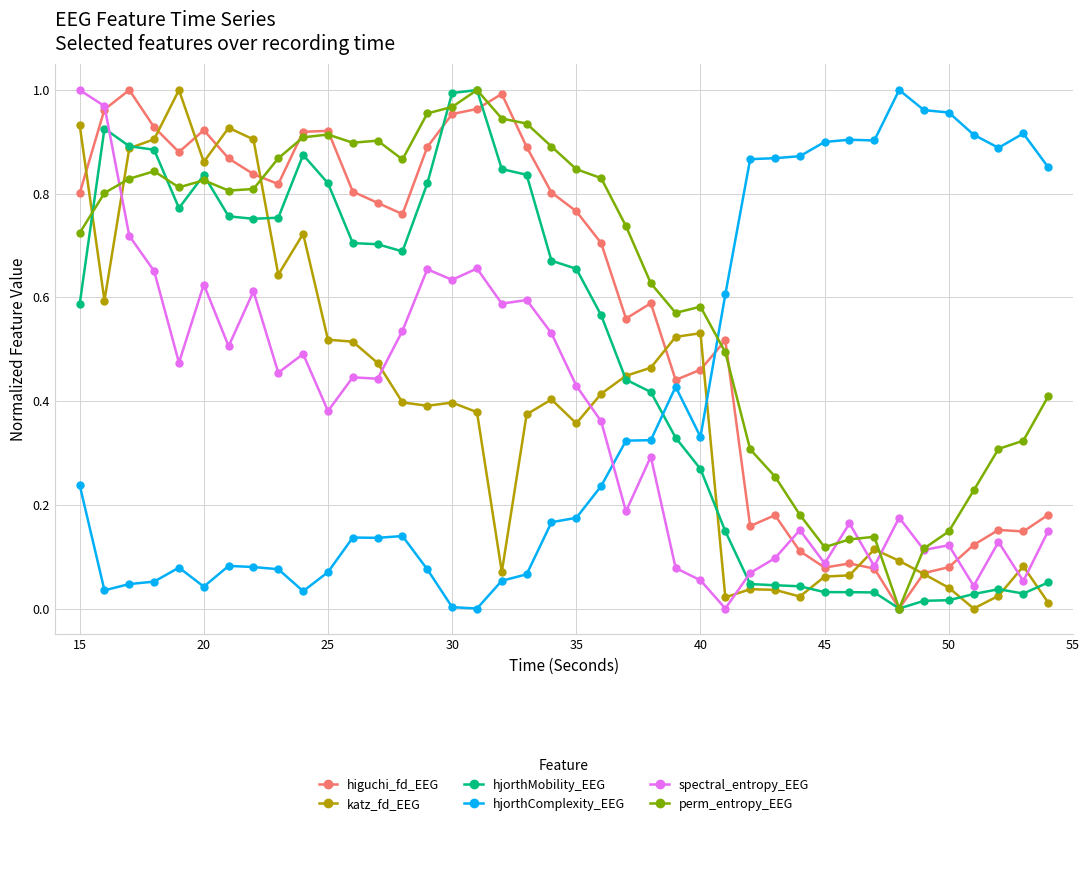

How many distinct data groups are displayed?

6